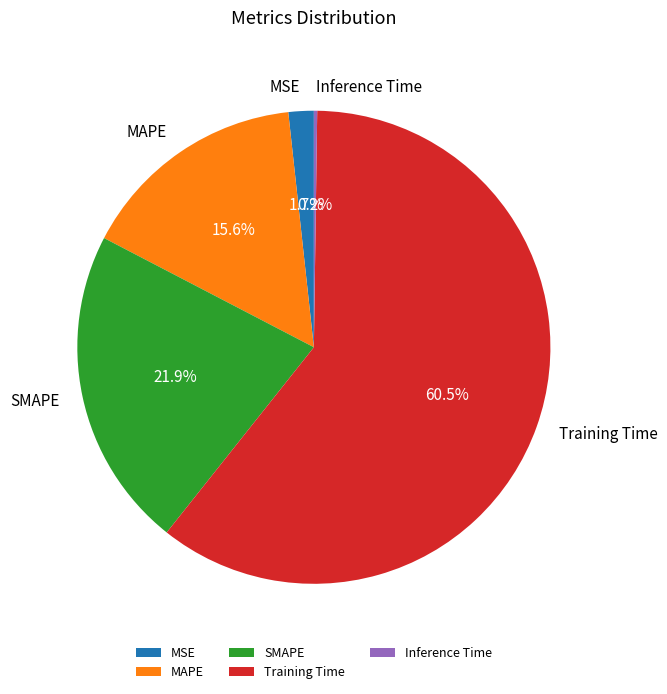

What is the ratio of the value at SMAPE to the value at Training Time?

0.4